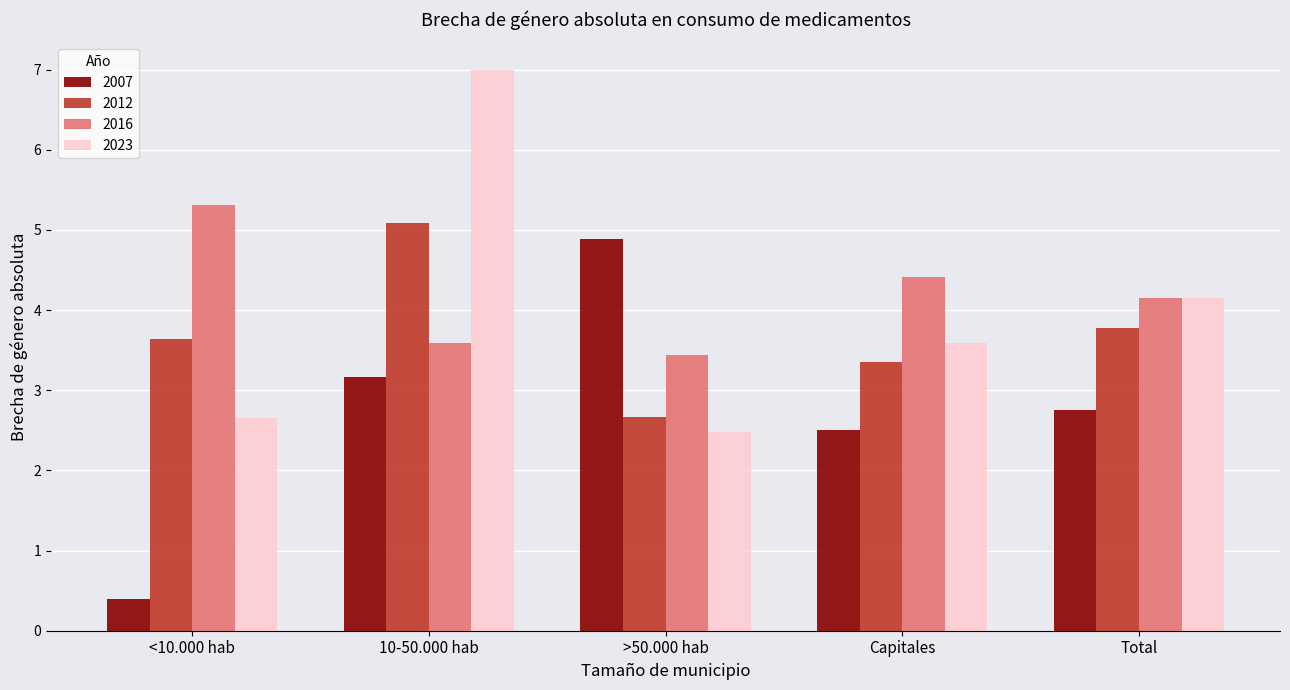

What is the spread (max minus min) of values at >50.000 hab?

2.4